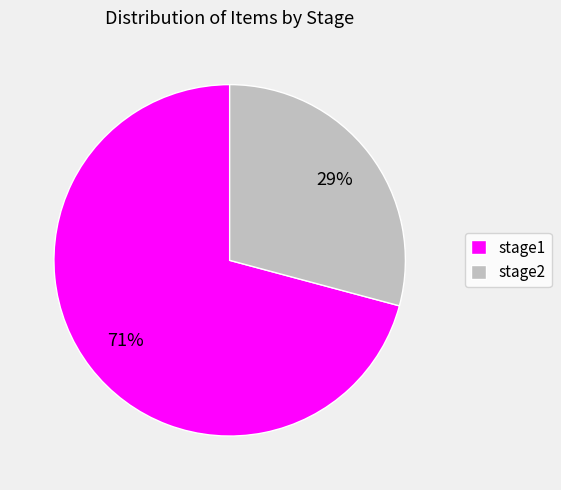

What percentage is the stage1 slice, to the nearest percent?

71%